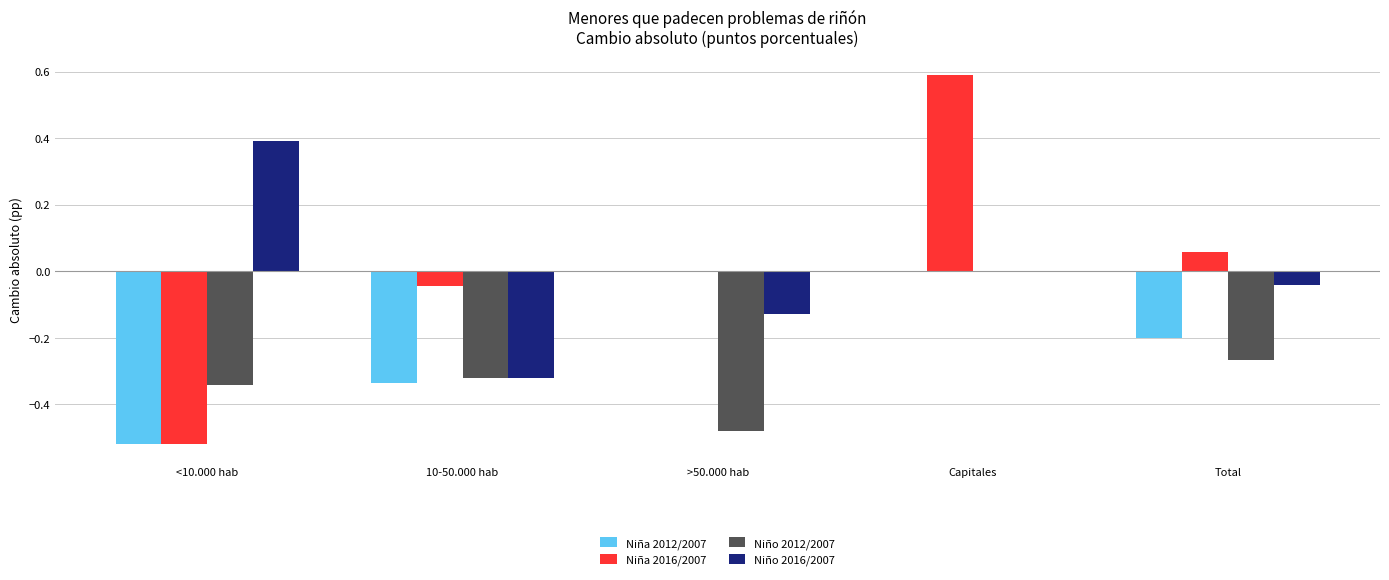

What is the sum of the Niña 2012/2007 values at Total and <10.000 hab?

-0.7